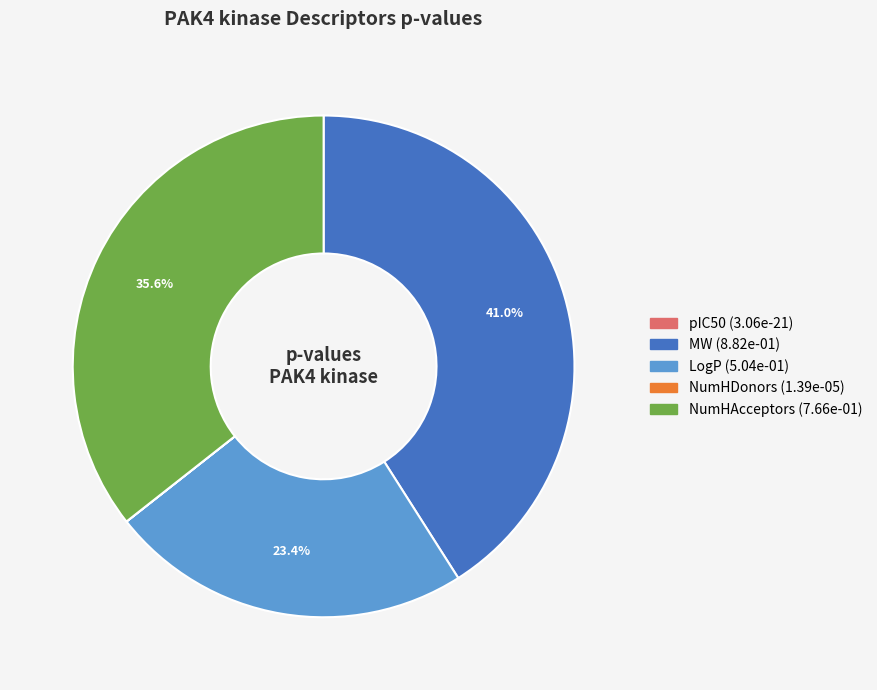

Which slice is the largest?

MW